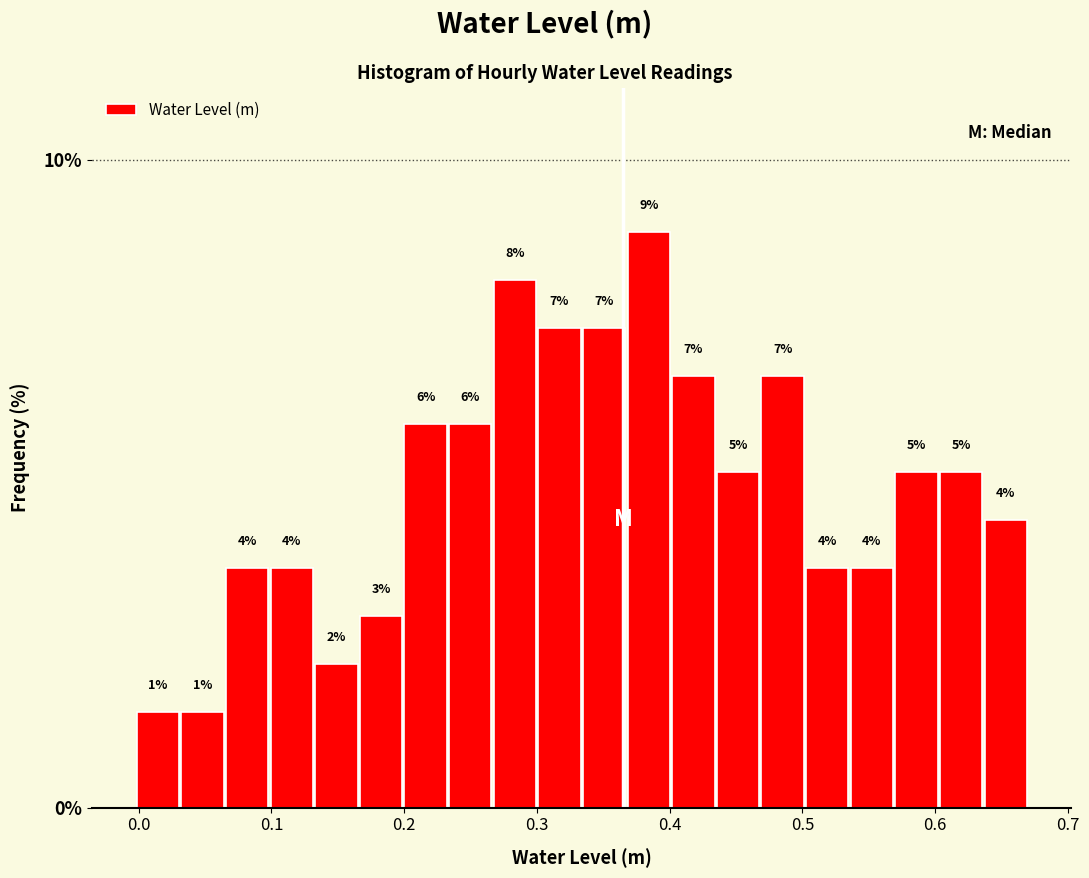

Around what value on the x-axis is the tallest bar? Give the approximate position of its centre, as read against the axis.

0.38